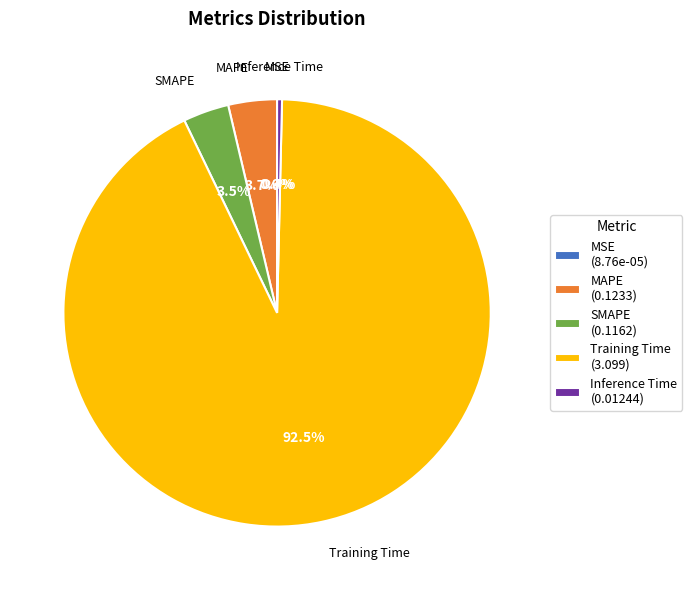

What is the total percentage of Inference Time and MAPE?

4.1%